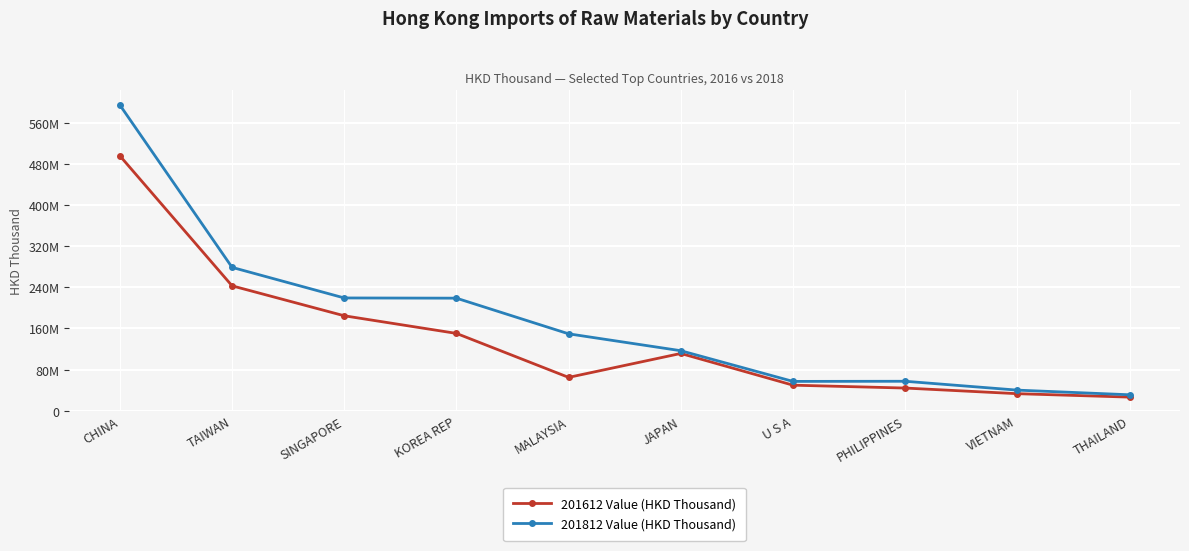

Reading left to right, extract all data points from this chart.

201612 Value (HKD Thousand): CHINA=495563782.8	TAIWAN=242865106.1	SINGAPORE=184654007.9	KOREA REP=150388903.1	MALAYSIA=64894939.6	JAPAN=111410341.5	U S A=49766663.0	PHILIPPINES=44171170.8	VIETNAM=33212704.2	THAILAND=26556516.4
201812 Value (HKD Thousand): CHINA=594269873.4	TAIWAN=278743709.0	SINGAPORE=219294390.7	KOREA REP=218878076.4	MALAYSIA=149577059.7	JAPAN=116749070.8	U S A=57088746.4	PHILIPPINES=57359976.3	VIETNAM=40134130.2	THAILAND=31104010.4